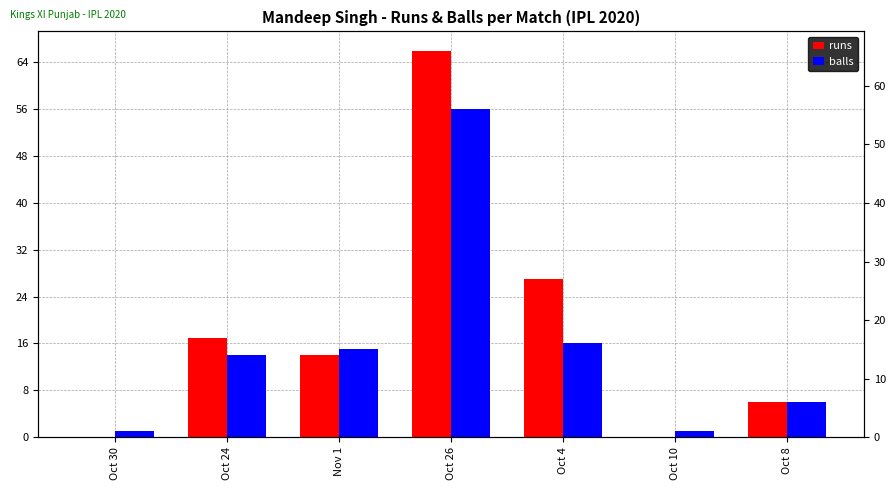

Rank the series by their maximum value, from lowest to highest.

balls, runs